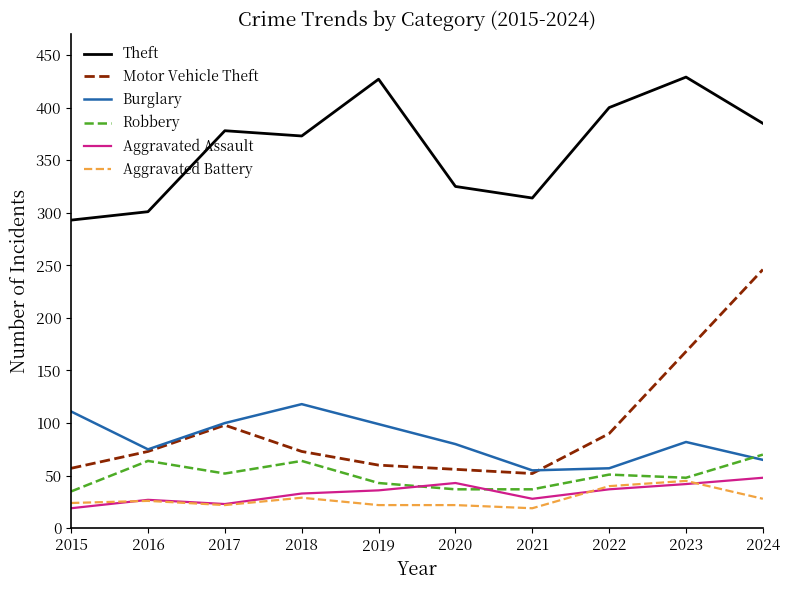

What is the sum of the Aggravated Assault values at 2020 and 2016?

70